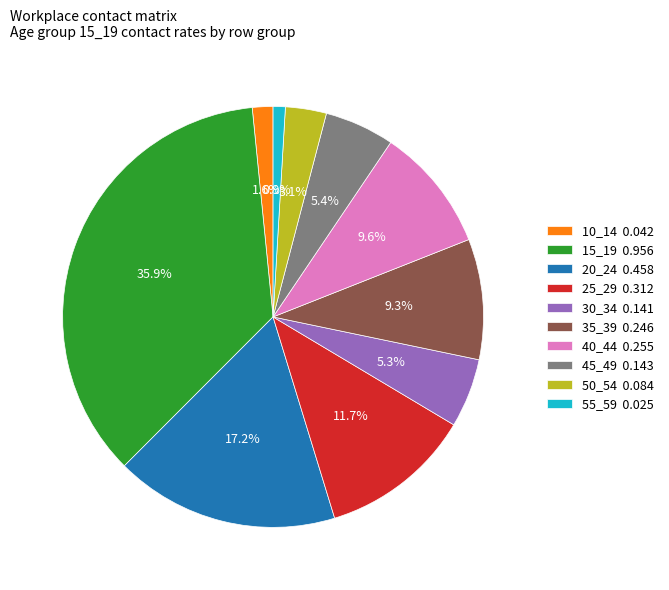

Is 45_49 the majority of the pie?

No